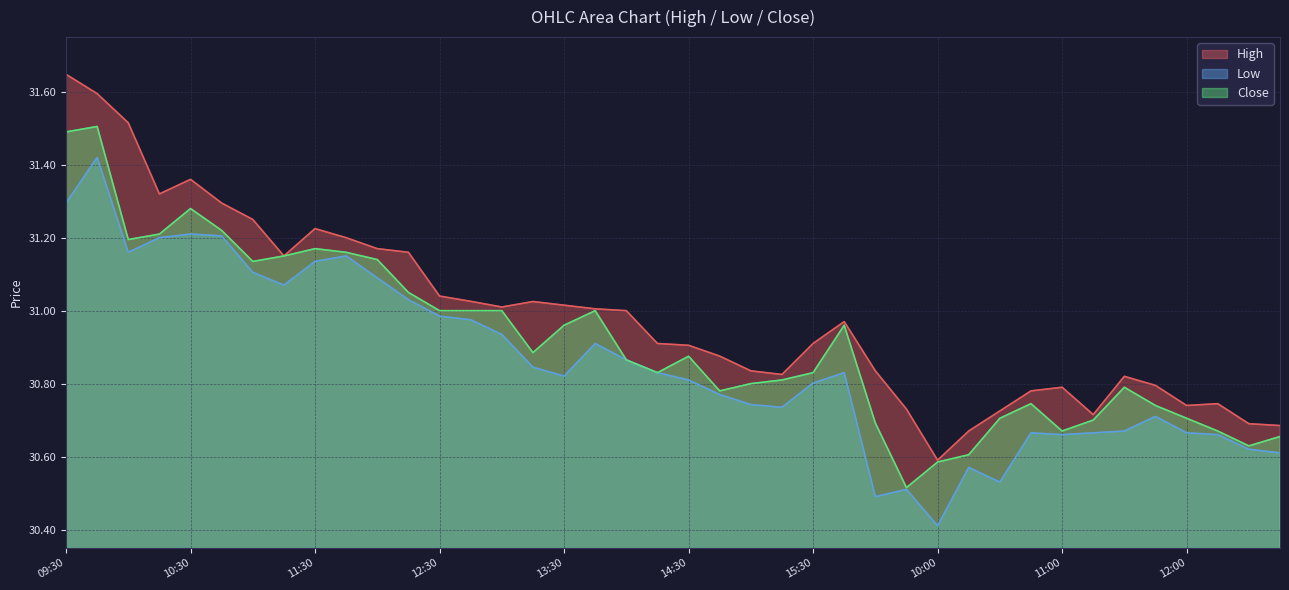

Reading left to right, extract all data points from this chart.

High: 31.6	31.6	31.5	31.3	31.4	31.3	31.2	31.1	31.2	31.2	31.2	31.2	31.0	31.0	31.0	31.0	31.0	31.0	31.0	30.9	30.9	30.9	30.8	30.8	30.9	31.0	30.8	30.7	30.6	30.7	30.7	30.8	30.8	30.7	30.8	30.8	30.7	30.7	30.7	30.7
Low: 31.3	31.4	31.2	31.2	31.2	31.2	31.1	31.1	31.1	31.1	31.1	31.0	31.0	31.0	30.9	30.8	30.8	30.9	30.9	30.8	30.8	30.8	30.7	30.7	30.8	30.8	30.5	30.5	30.4	30.6	30.5	30.7	30.7	30.7	30.7	30.7	30.7	30.7	30.6	30.6
Close: 31.5	31.5	31.2	31.2	31.3	31.2	31.1	31.1	31.2	31.2	31.1	31.0	31.0	31.0	31.0	30.9	31.0	31.0	30.9	30.8	30.9	30.8	30.8	30.8	30.8	31.0	30.7	30.5	30.6	30.6	30.7	30.7	30.7	30.7	30.8	30.7	30.7	30.7	30.6	30.7